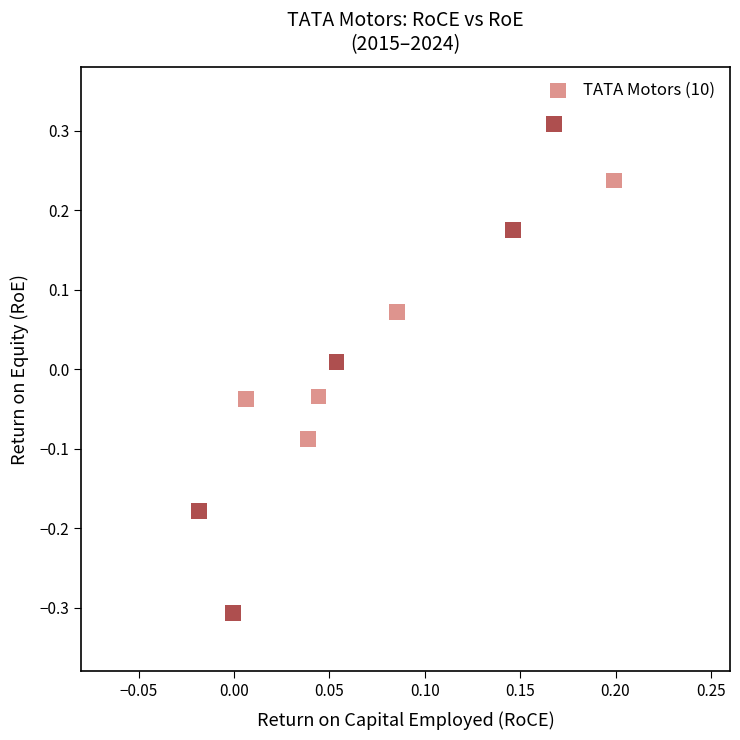

What is the range of Y values (max minus min)?

0.6